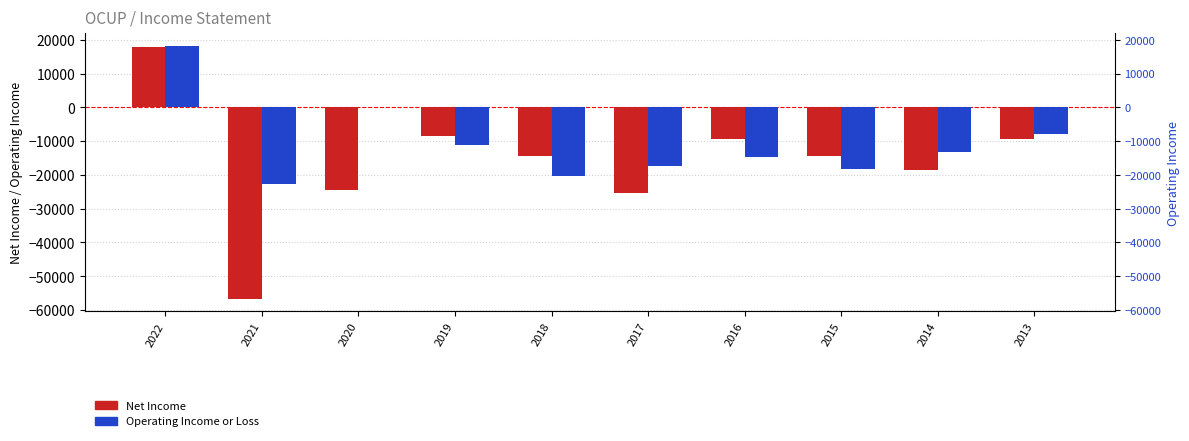

What is the average value of the Net Income series?

-16340